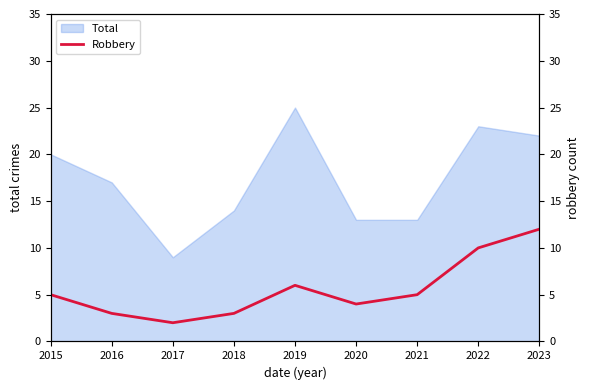

What is the value of the 5th point from the left?

6